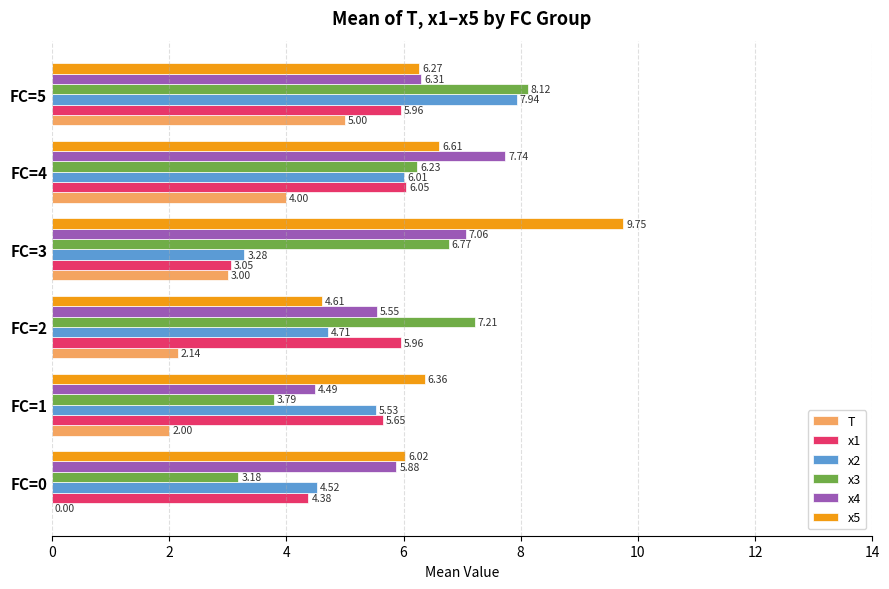

What is the sum of the x3 values at FC=0 and FC=5?

11.3